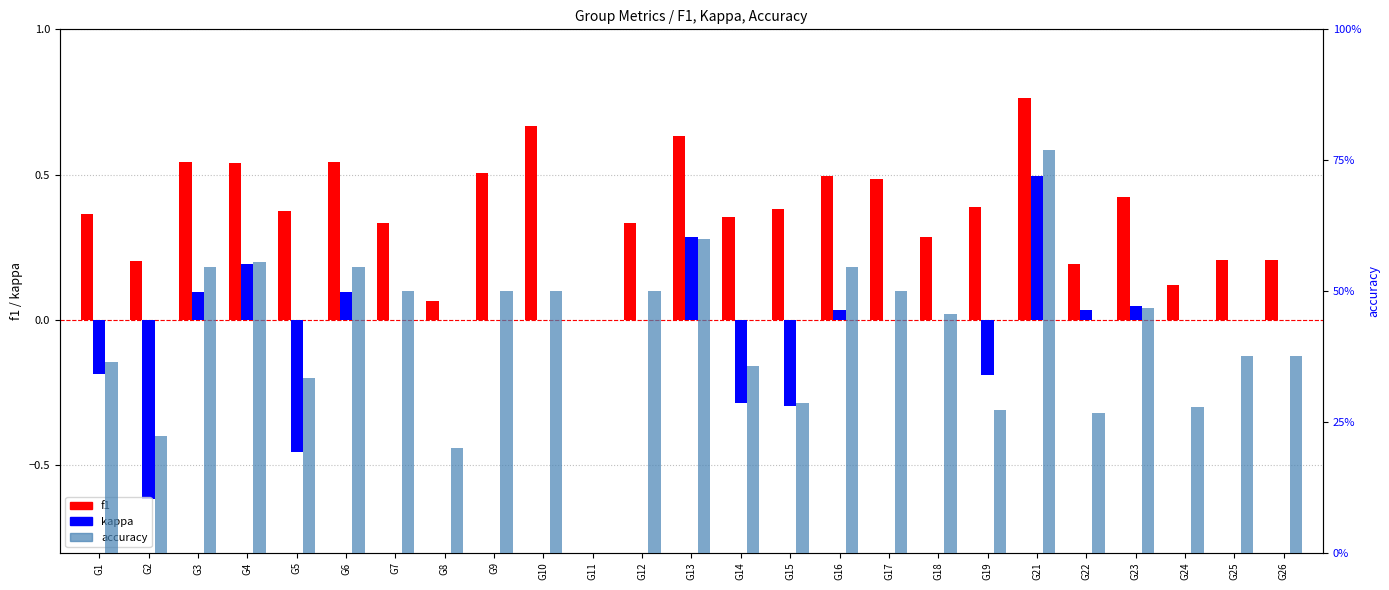

Reading left to right, what are all the values shown in this chart?

f1: G1=0.4	G2=0.2	G3=0.5	G4=0.5	G5=0.4	G6=0.5	G7=0.3	G8=0.1	G9=0.5	G10=0.7	G11=0.0	G12=0.3	G13=0.6	G14=0.4	G15=0.4	G16=0.5	G17=0.5	G18=0.3	G19=0.4	G21=0.8	G22=0.2	G23=0.4	G24=0.1	G25=0.2	G26=0.2
kappa: G1=-0.2	G2=-0.6	G3=0.1	G4=0.2	G5=-0.5	G6=0.1	G7=0.0	G8=0.0	G9=0.0	G10=0.0	G11=0.0	G12=0.0	G13=0.3	G14=-0.3	G15=-0.3	G16=0.0	G17=0.0	G18=0.0	G19=-0.2	G21=0.5	G22=0.0	G23=0.0	G24=0.0	G25=0.0	G26=0.0
accuracy: G1=0.4	G2=0.2	G3=0.5	G4=0.6	G5=0.3	G6=0.5	G7=0.5	G8=0.2	G9=0.5	G10=0.5	G11=0.0	G12=0.5	G13=0.6	G14=0.4	G15=0.3	G16=0.5	G17=0.5	G18=0.5	G19=0.3	G21=0.8	G22=0.3	G23=0.5	G24=0.3	G25=0.4	G26=0.4